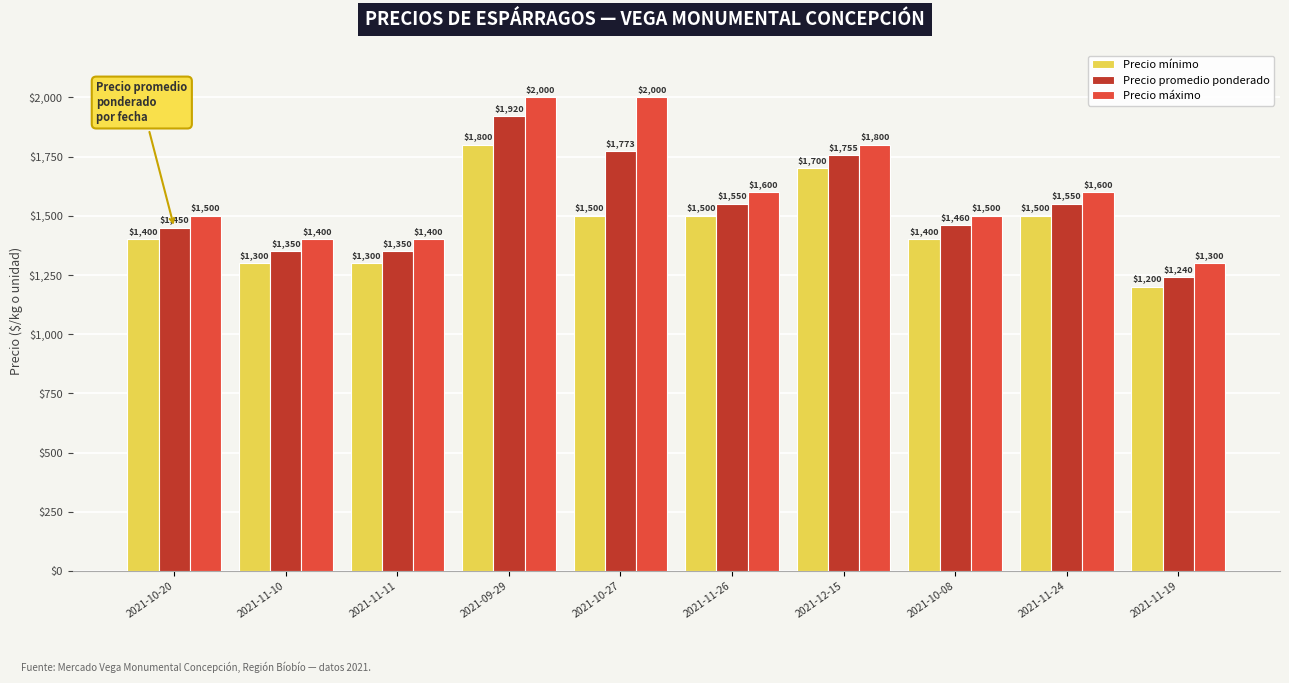

What is the label of the 10th bar from the right?

2021-10-20